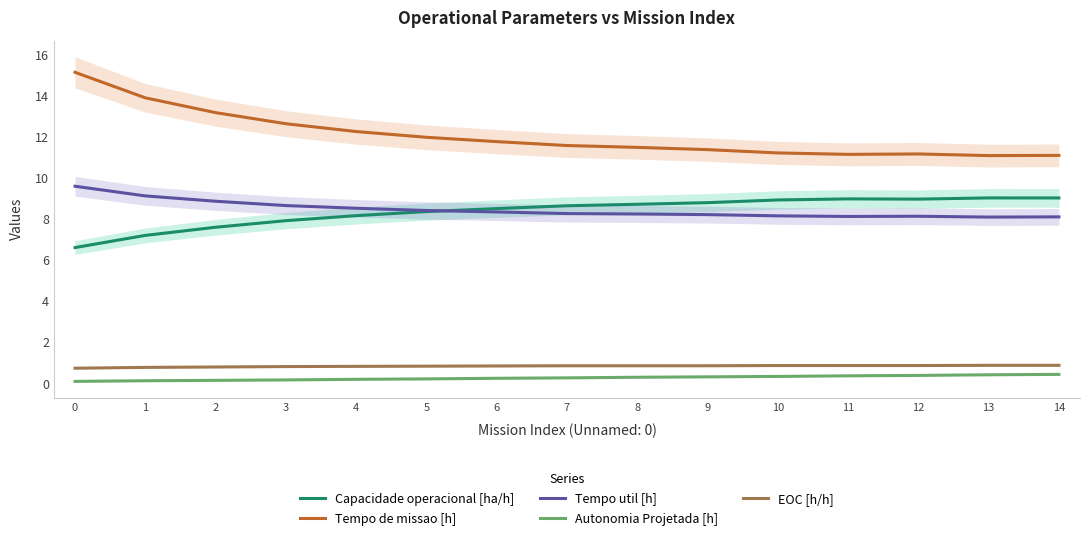

Count the number of data series in this chart.

5